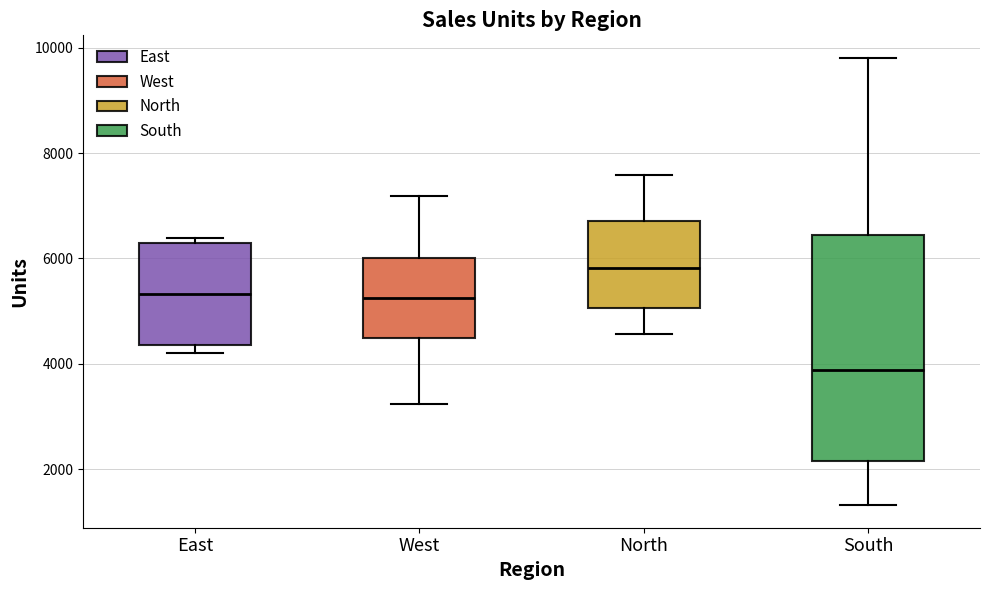

Which box's median line is the highest?

North